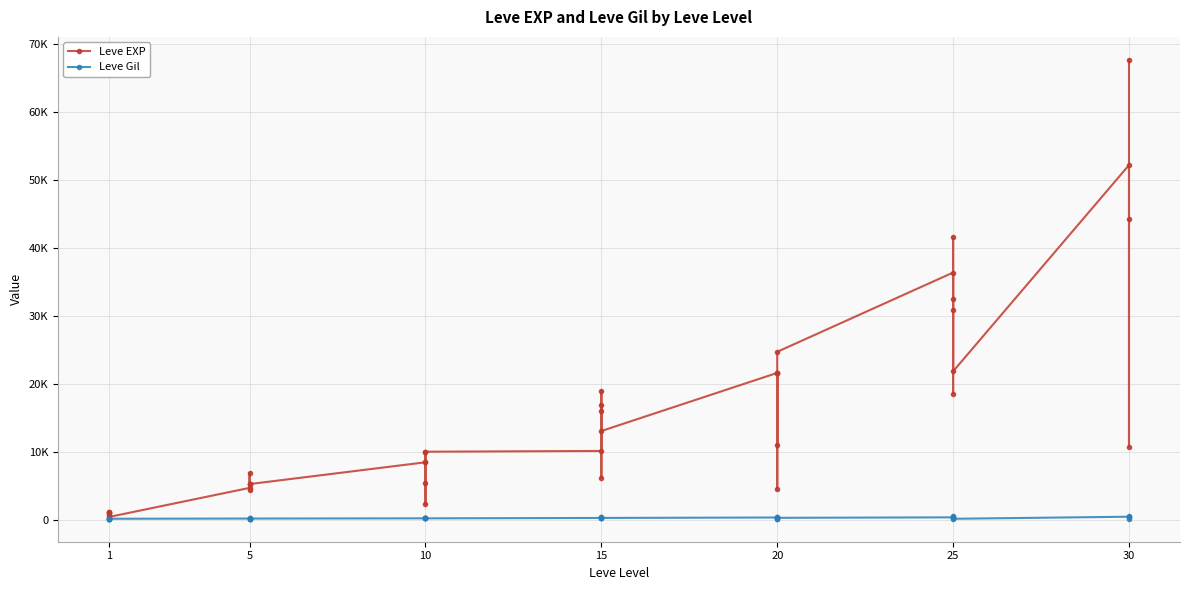

In Leve EXP, how many points are lower than both neighbors (excluding endpoints)?

11